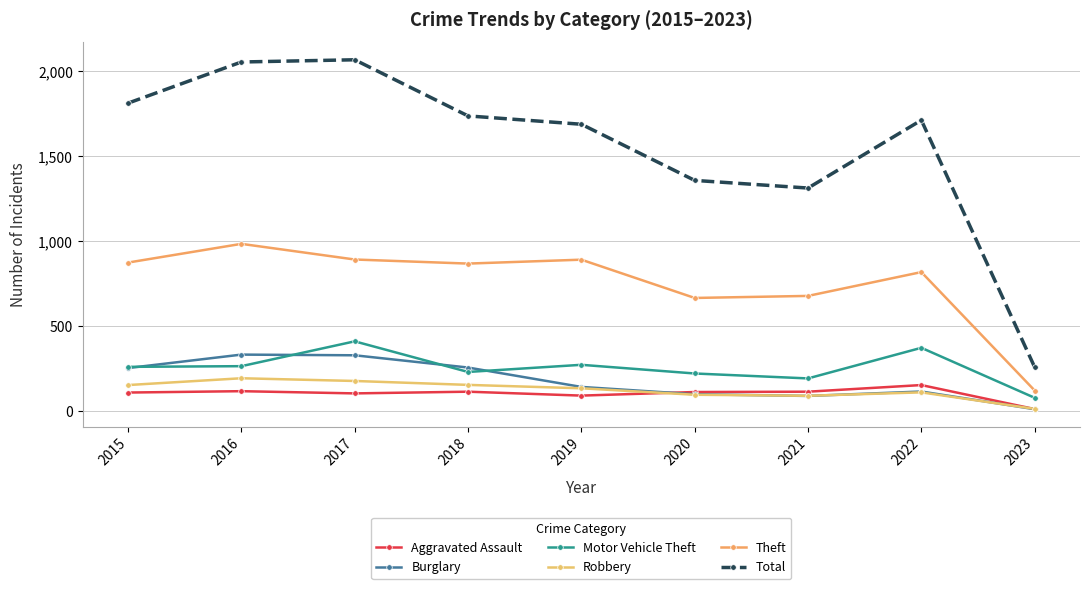

How many values in the Robbery series are below 135?

4